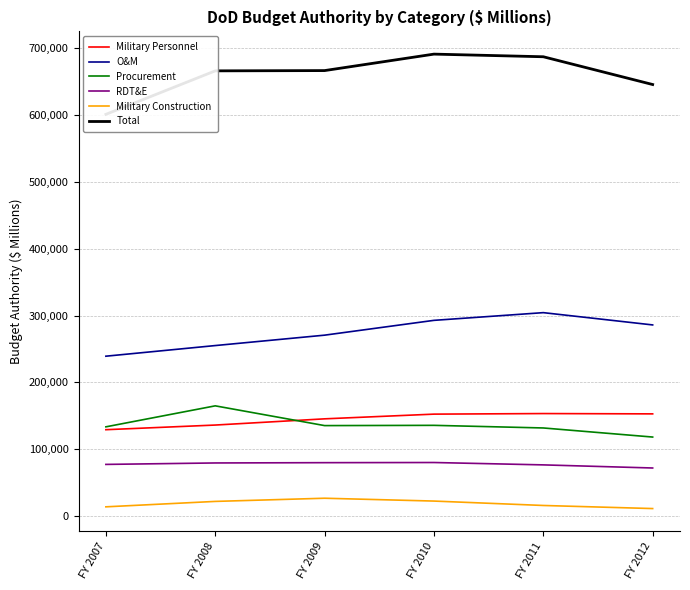

Is it true that Military Construction equals 46051 at FY 2009?

False